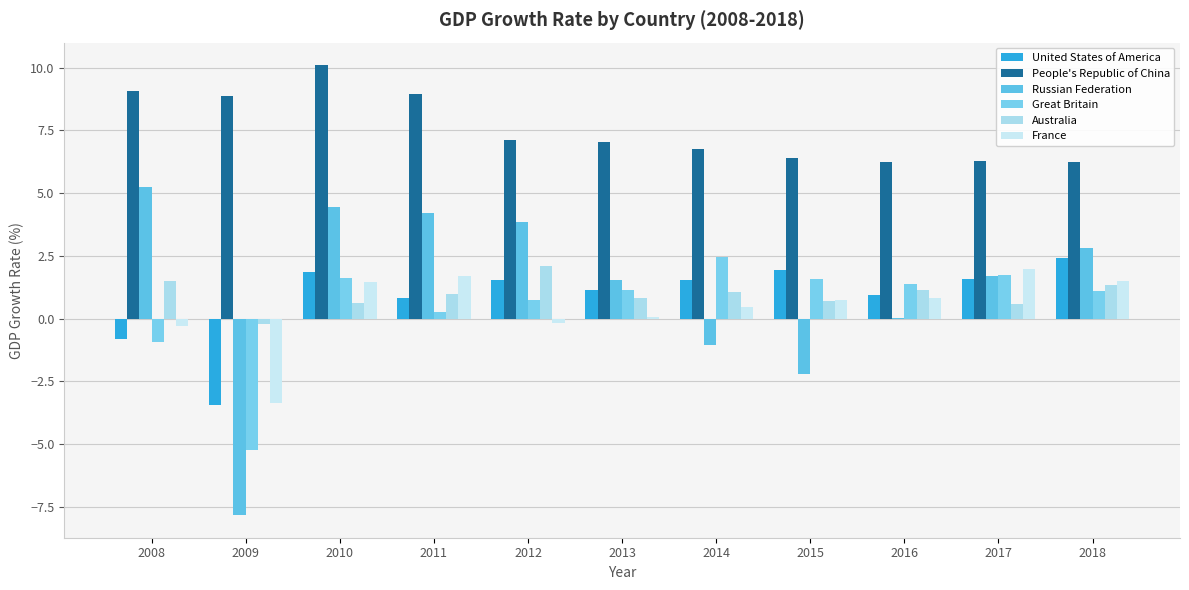

Is the value of France at 2014 greater than the value of Great Britain at 2014?

No